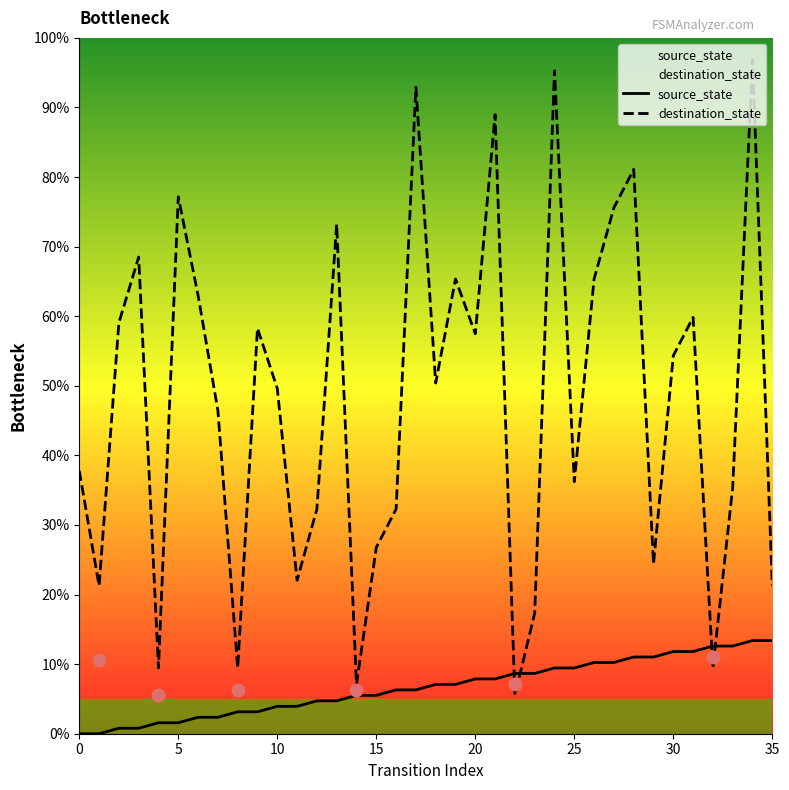

What is the total value across all series at 26?

0.8